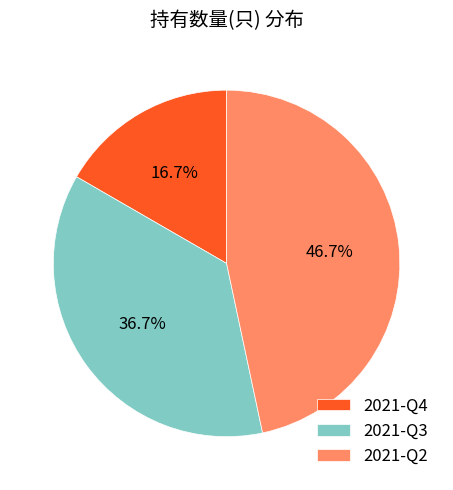

To the nearest percent, what portion does 2021-Q4 represent?

17%